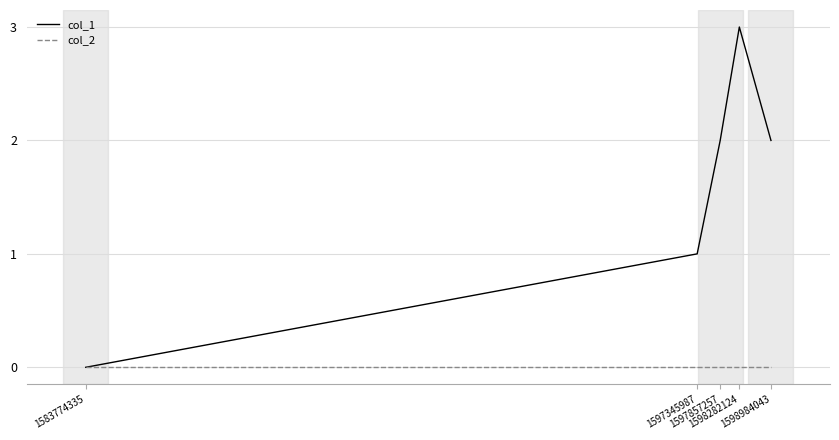

What is the difference between the col_1 values at 1598984043 and 1583774335?

2